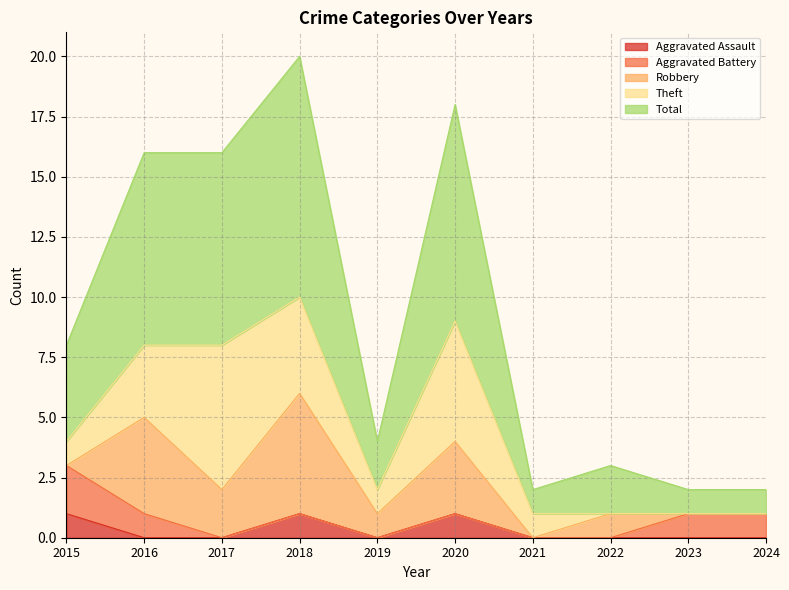

Reading left to right, extract all data points from this chart.

Aggravated Assault: 1	0	0	1	0	1	0	0	0	0
Aggravated Battery: 2	1	0	0	0	0	0	0	1	1
Robbery: 0	4	2	5	1	3	0	1	0	0
Theft: 1	3	6	4	1	5	1	0	0	0
Total: 4	8	8	10	2	9	1	2	1	1